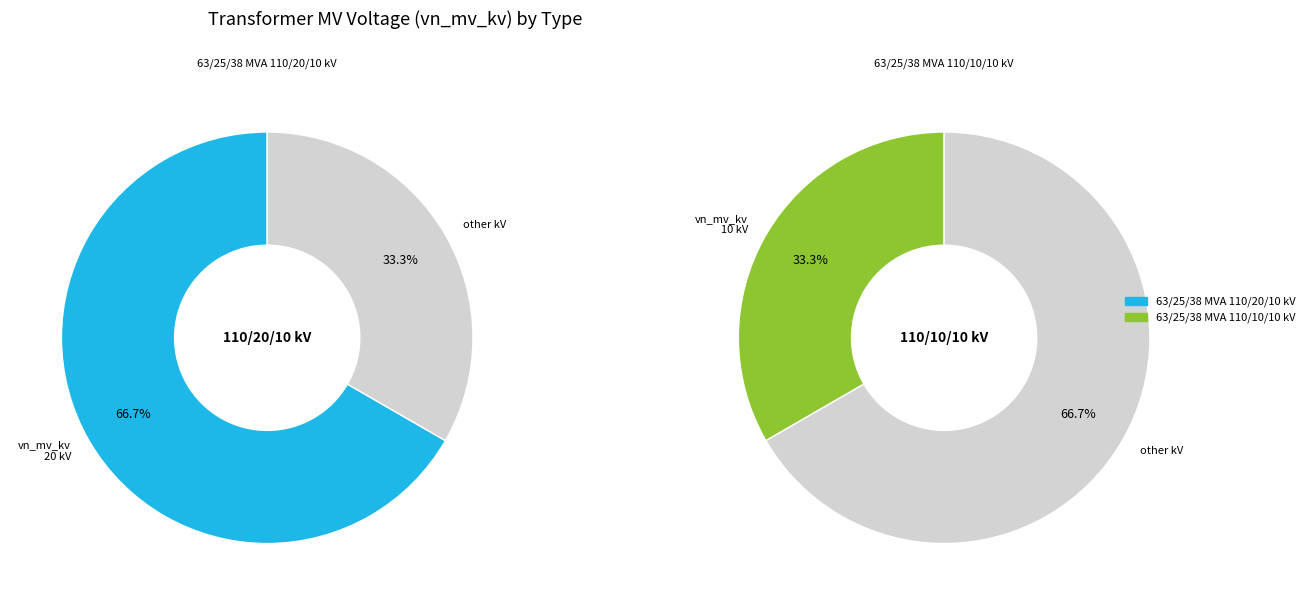

To the nearest percent, what is the difference between the 63/25/38 MVA 110/20/10 kV and 63/25/38 MVA 110/10/10 kV slice percentages?

33%